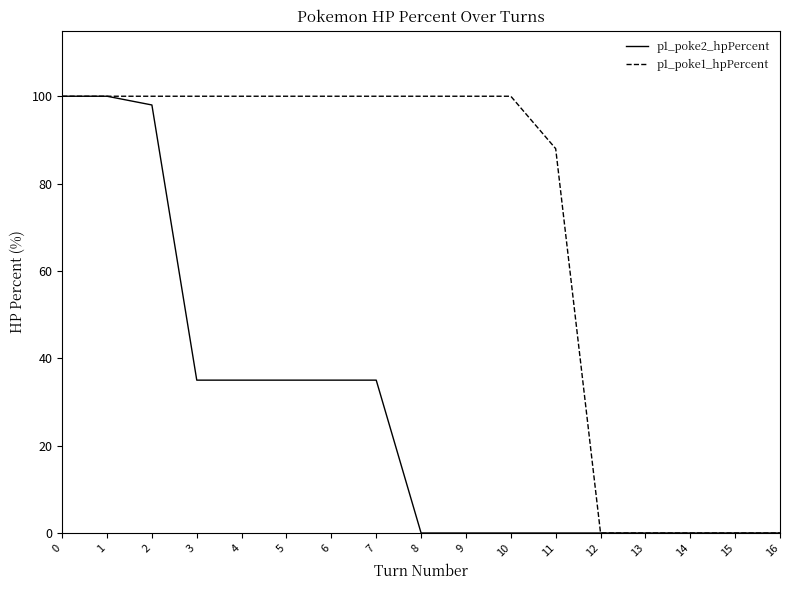

Between 6 and 15, which series saw the biggest shift?

p1_poke1_hpPercent